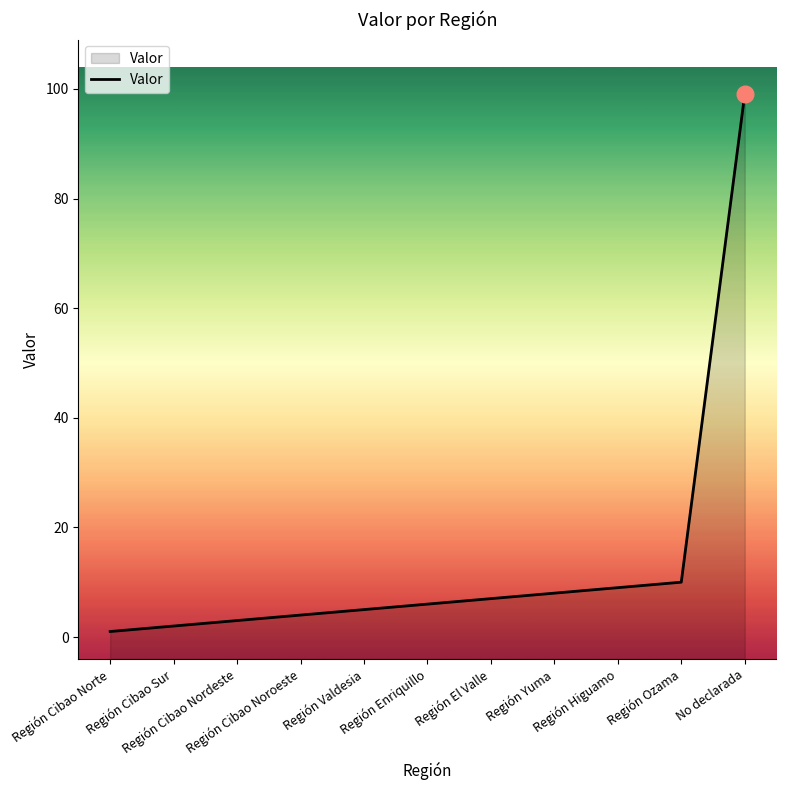

What is the smallest value displayed?

1